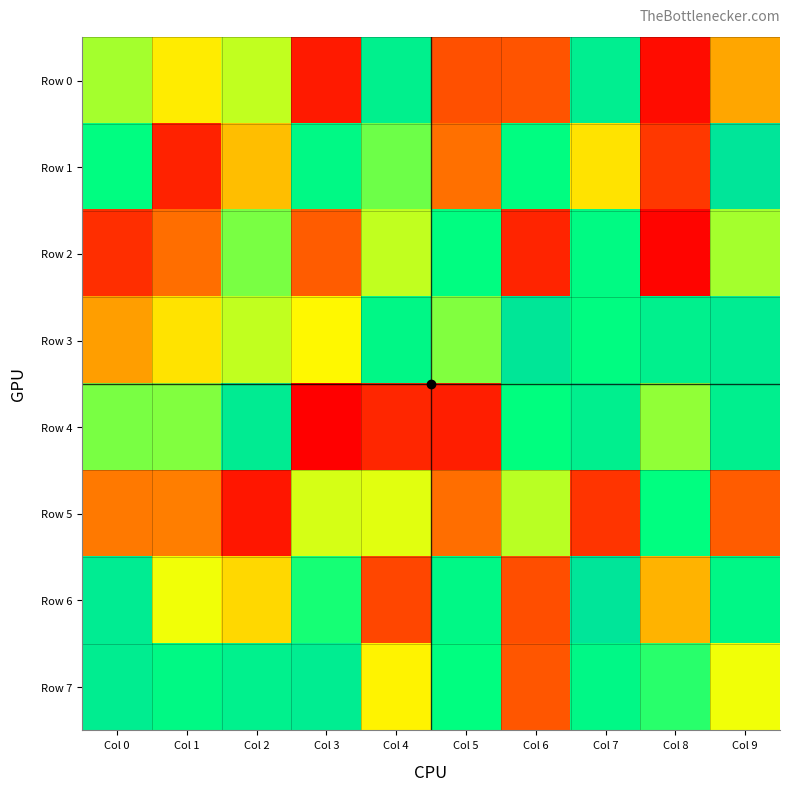

How many distinct data groups are displayed?

8